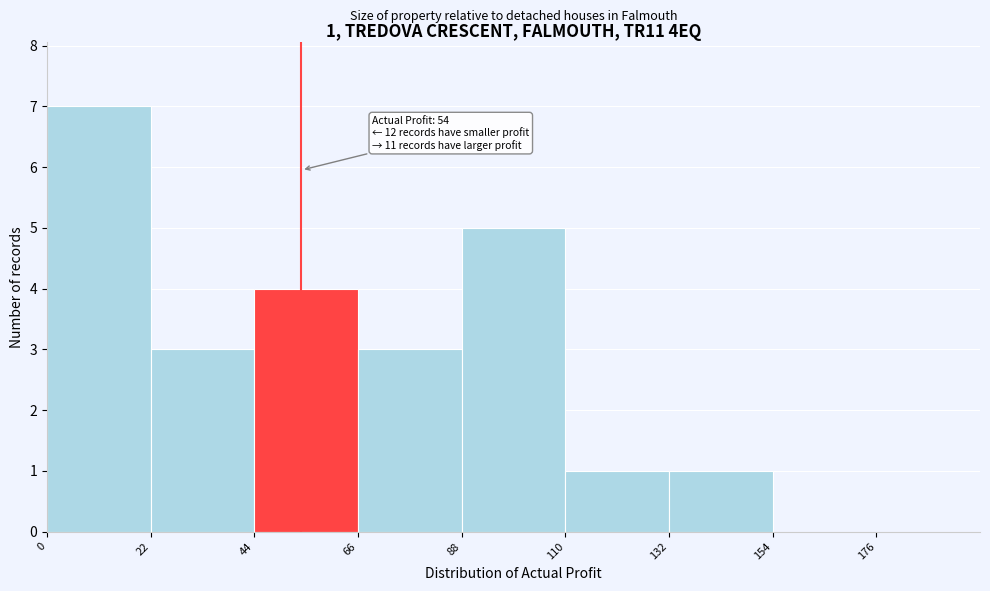

Which range on the x-axis has the tallest bar?

0 to 22